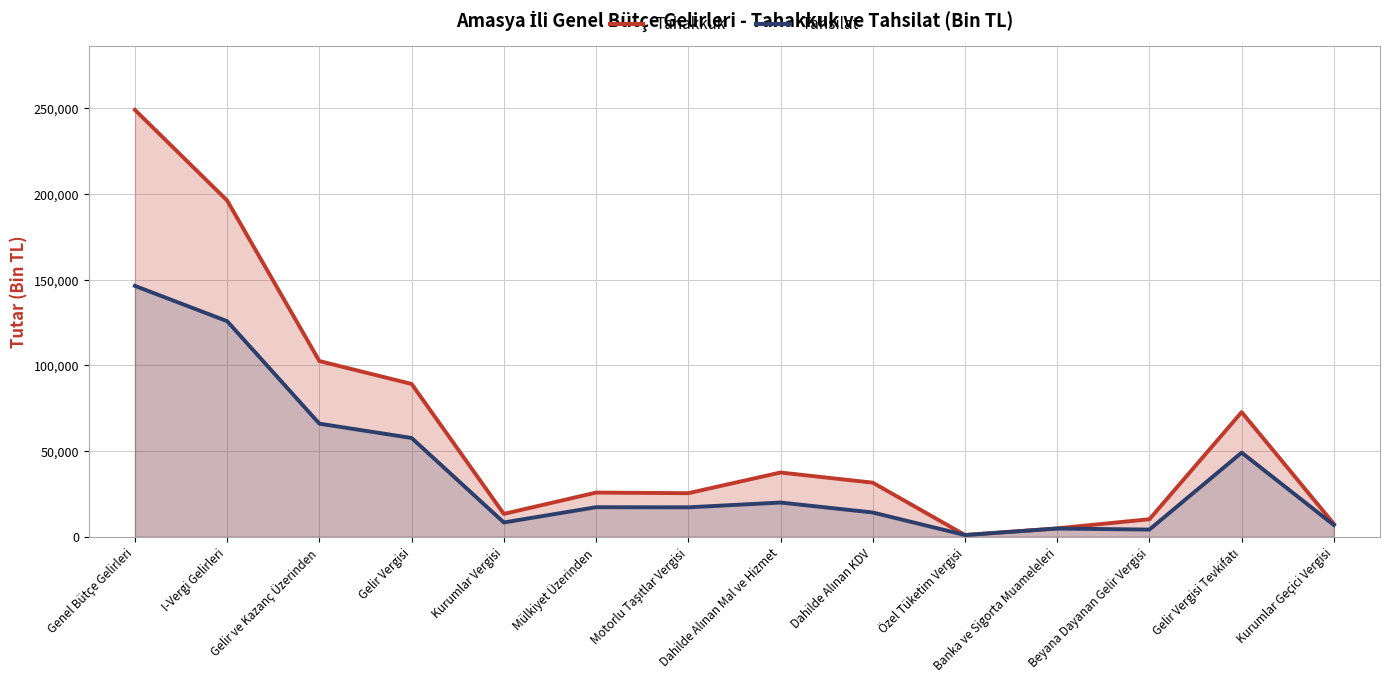

At which category is the sum across all series the highest?

Genel Bütçe Gelirleri